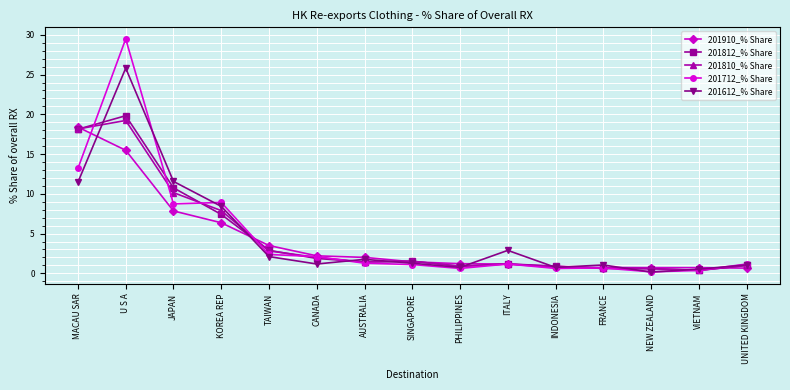

The 201712_% Share series shows 8.9 at KOREA REP. True or false?

True